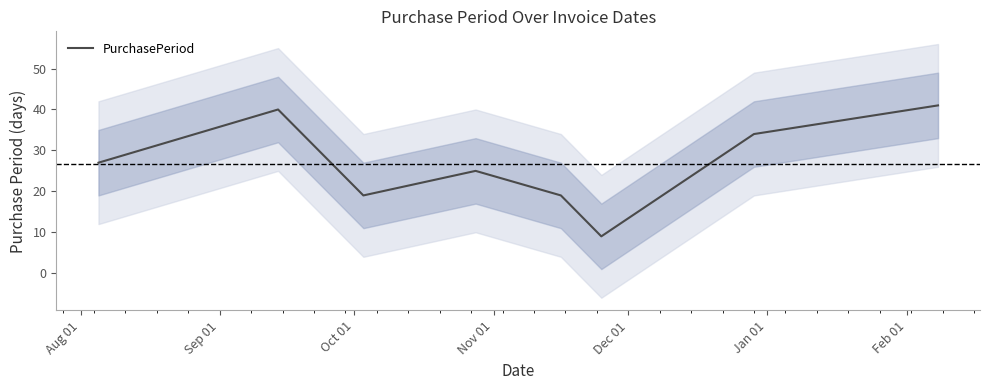

How many interior local valleys (lower than both neighbors) does the data have?

2